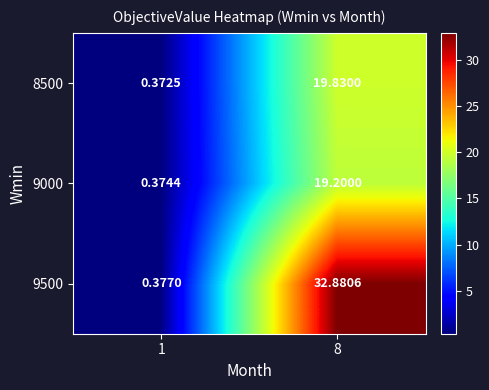

What is the difference between the highest and lowest values at 8?

13.7